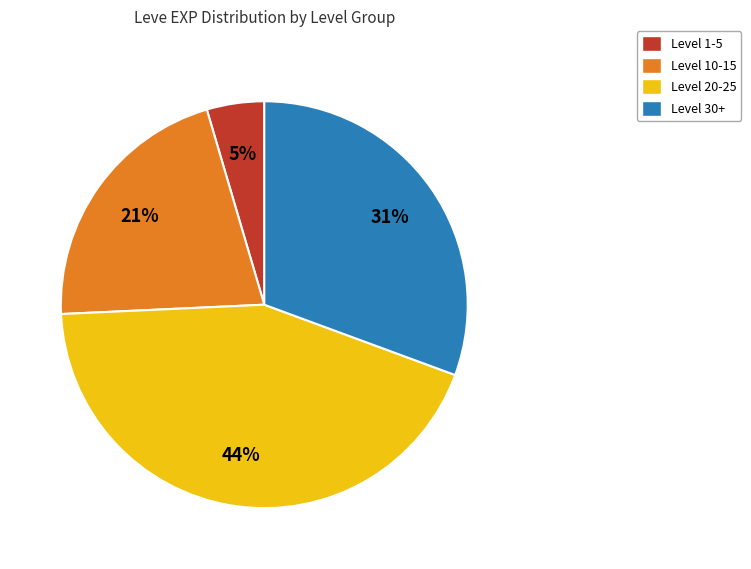

Is there a majority slice in this chart?

No